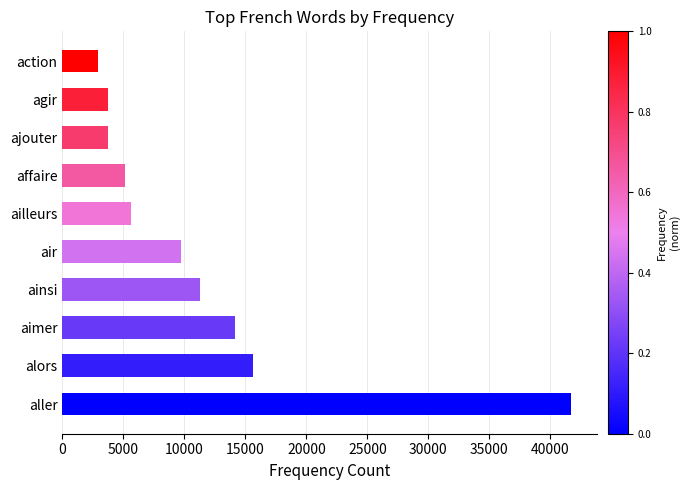

What is the change in value from air to ailleurs?

-4126